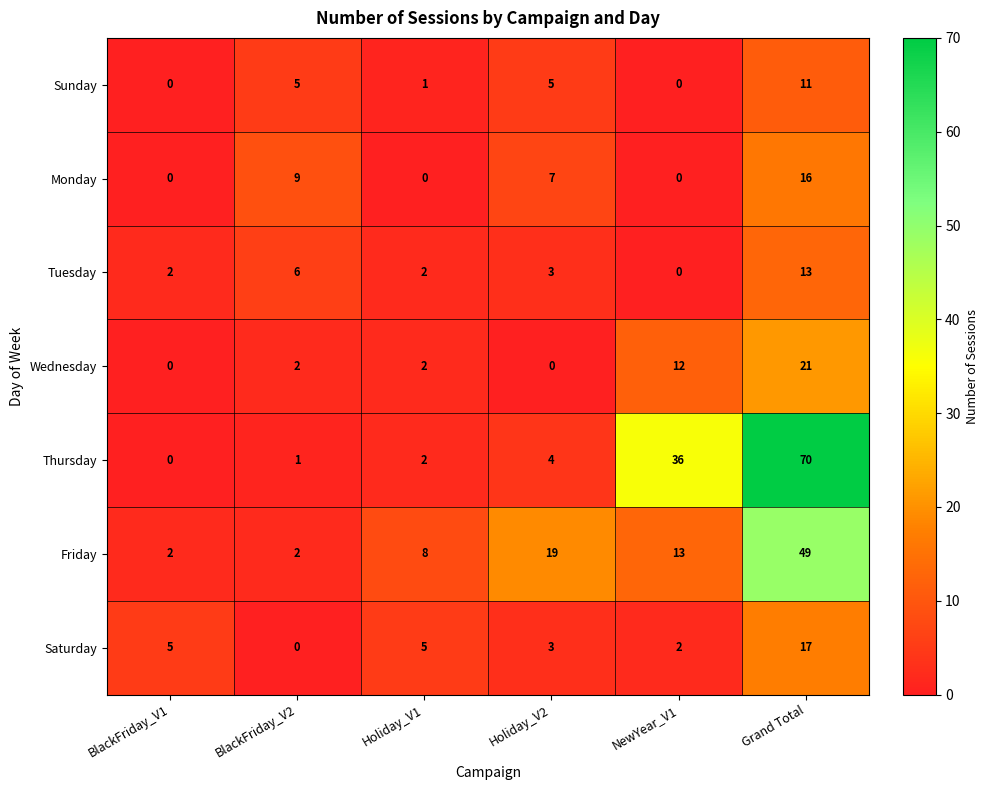

At which category is the sum across all series the highest?

Grand Total